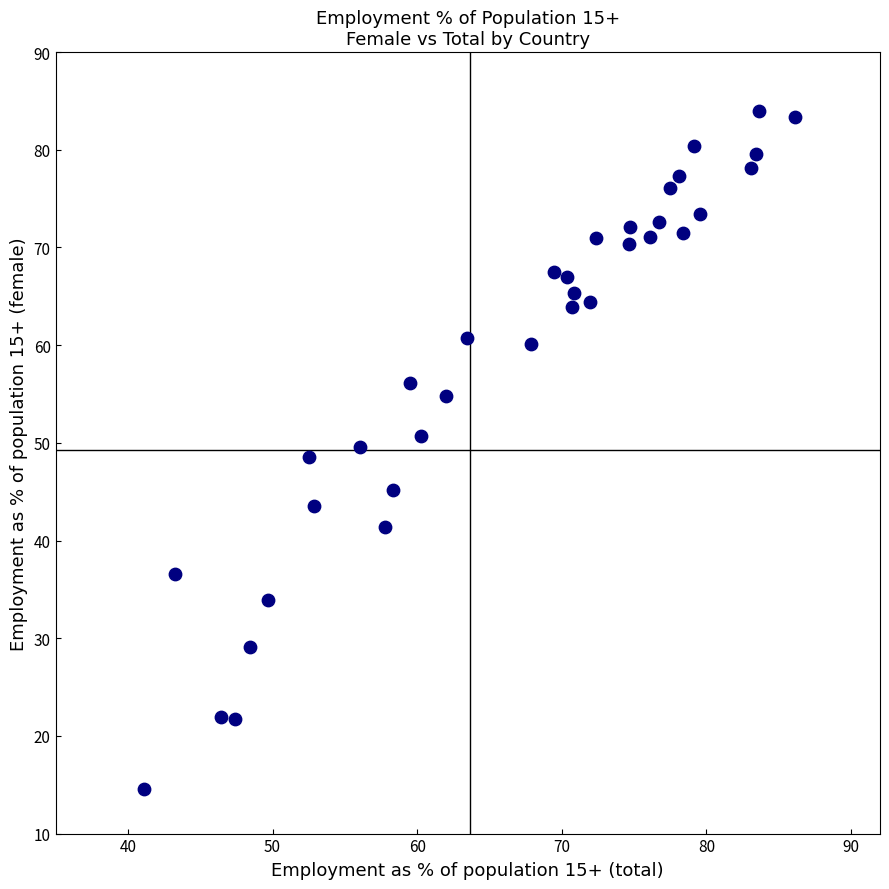

What is the range of Y values (max minus min)?

69.3